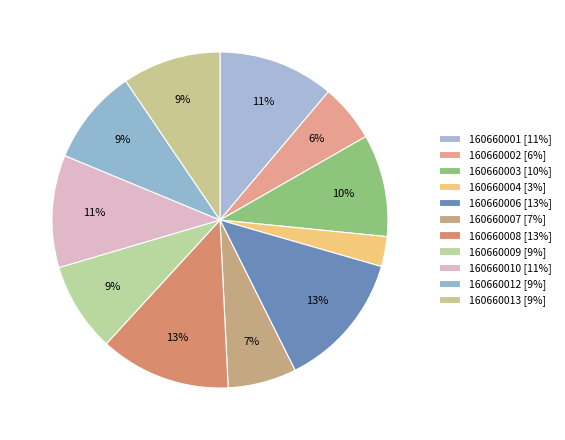

To the nearest percent, what is the combined percentage of 160660008 and 160660013?

22%